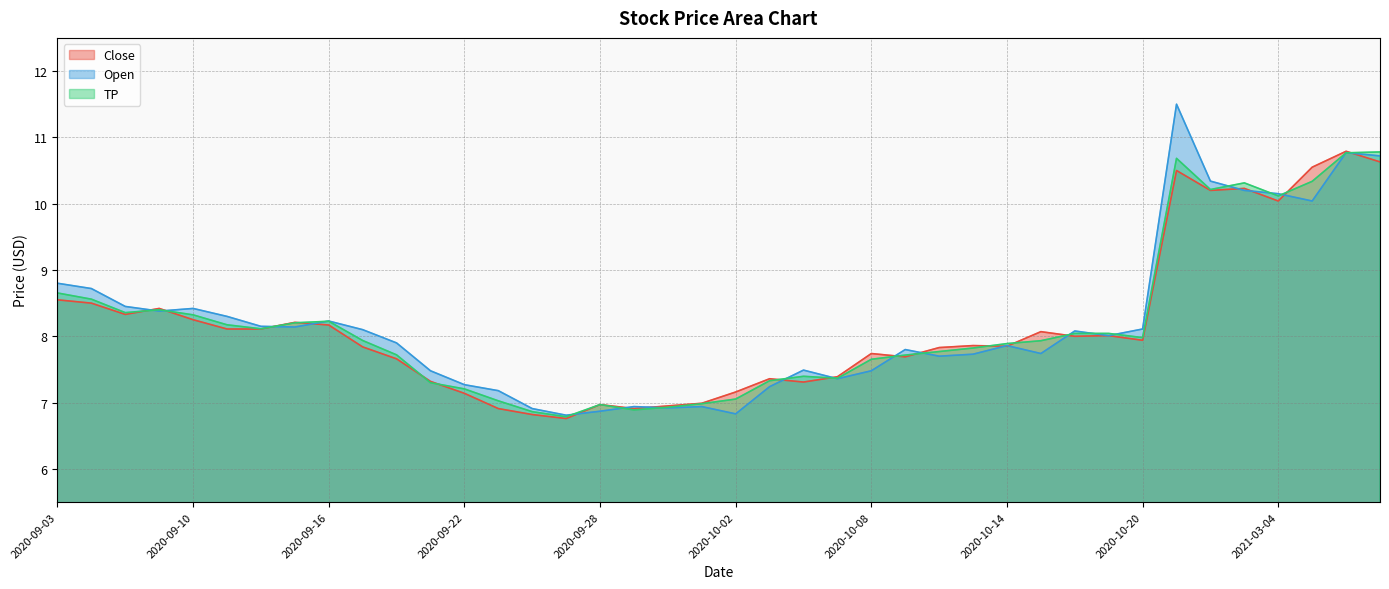

Where is the first local minimum for Open?

2020-09-09